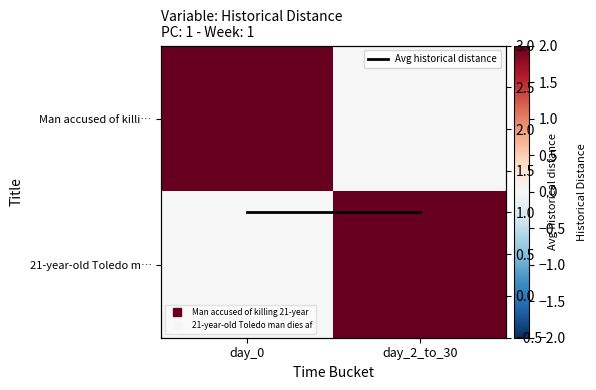

The Man accused of killi… series shows 0 at day_2_to_30. True or false?

True